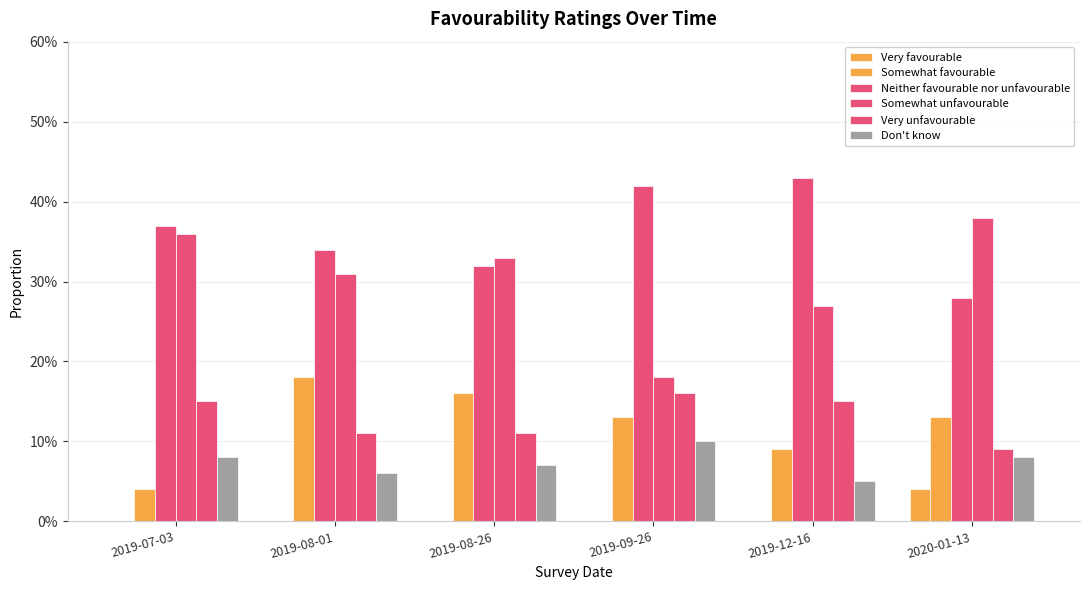

Which series has the largest total across all categories?

Neither favourable nor unfavourable